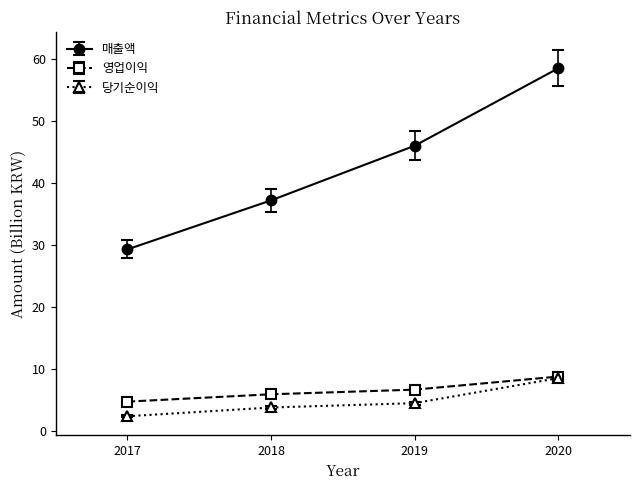

Is the value of 매출액 at 2017 greater than the value of 영업이익 at 2020?

Yes